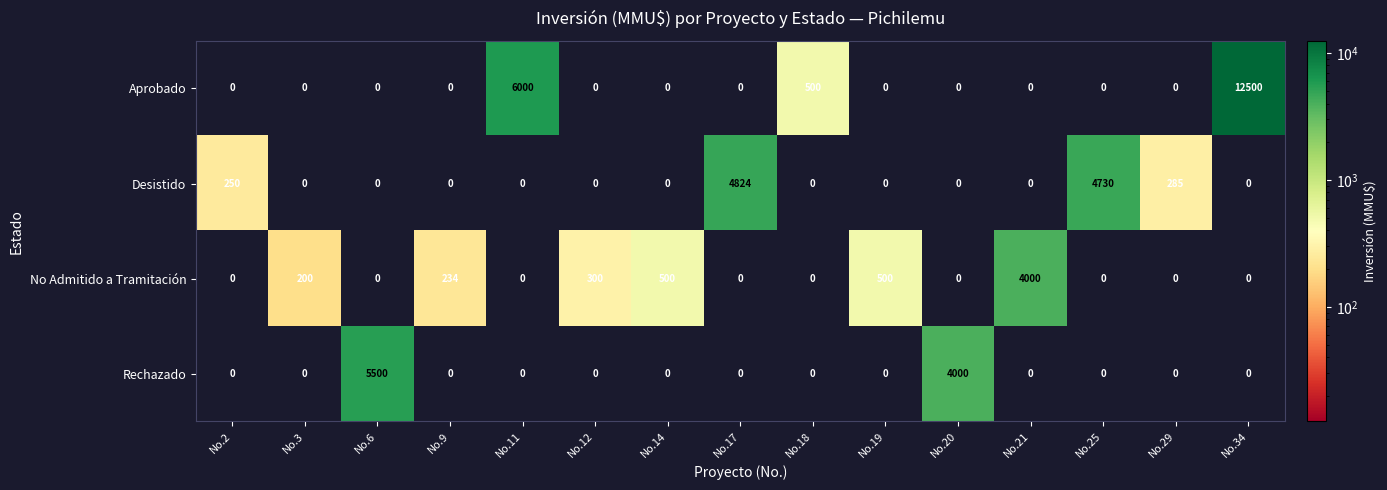

What is the sum of all Desistido values?

10089